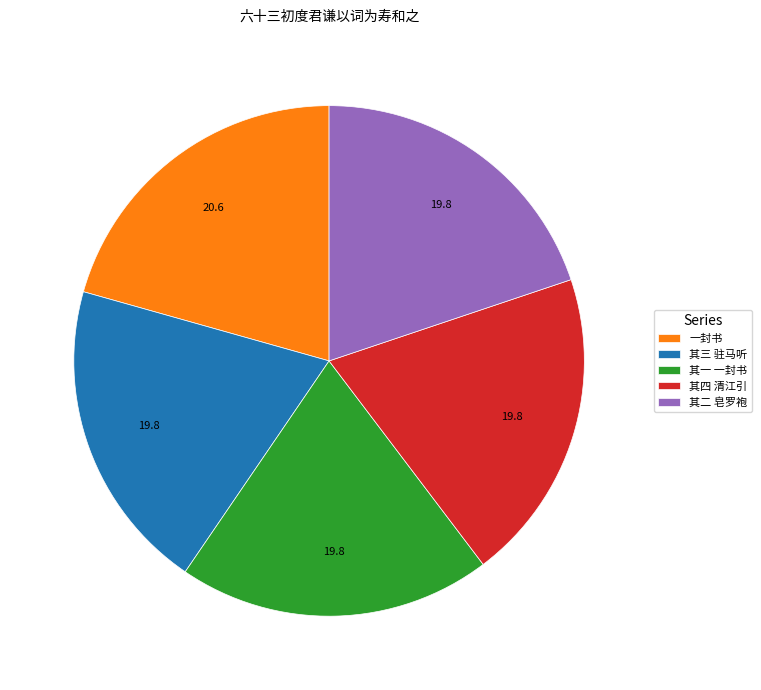

True or false: 其一 一封书 accounts for 20% of the total.

True